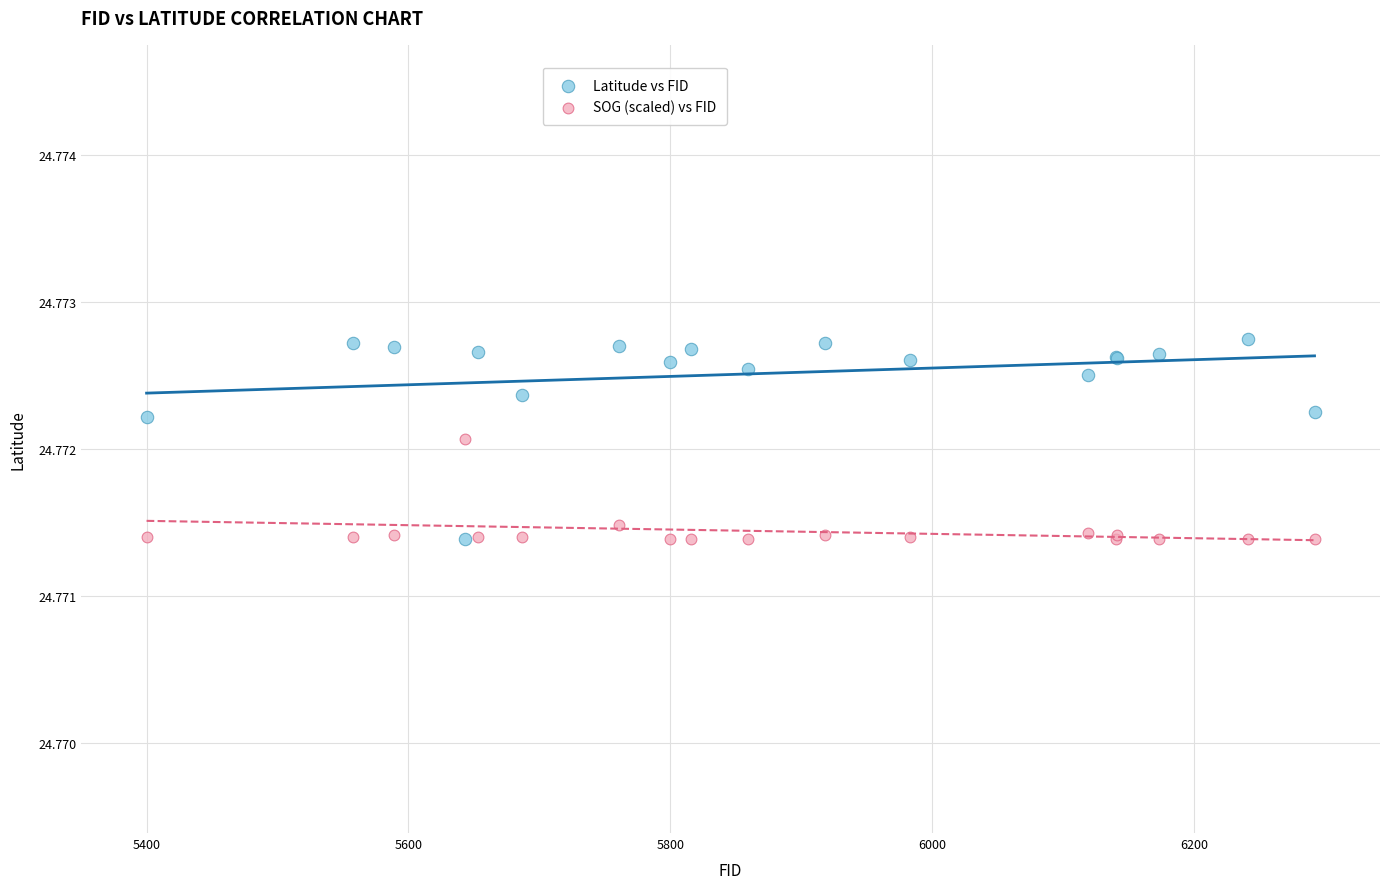

What is the X range (max minus min) for the scatter plot?

892.0